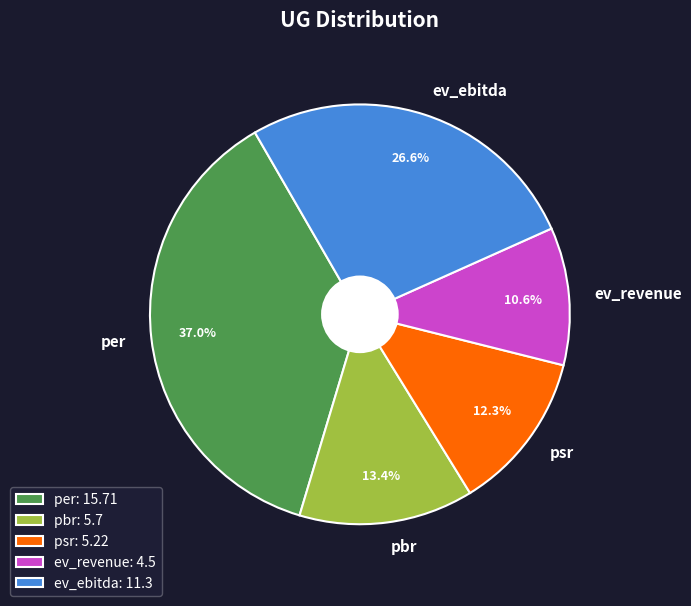

To the nearest percent, what is the combined percentage of per and pbr?

50%